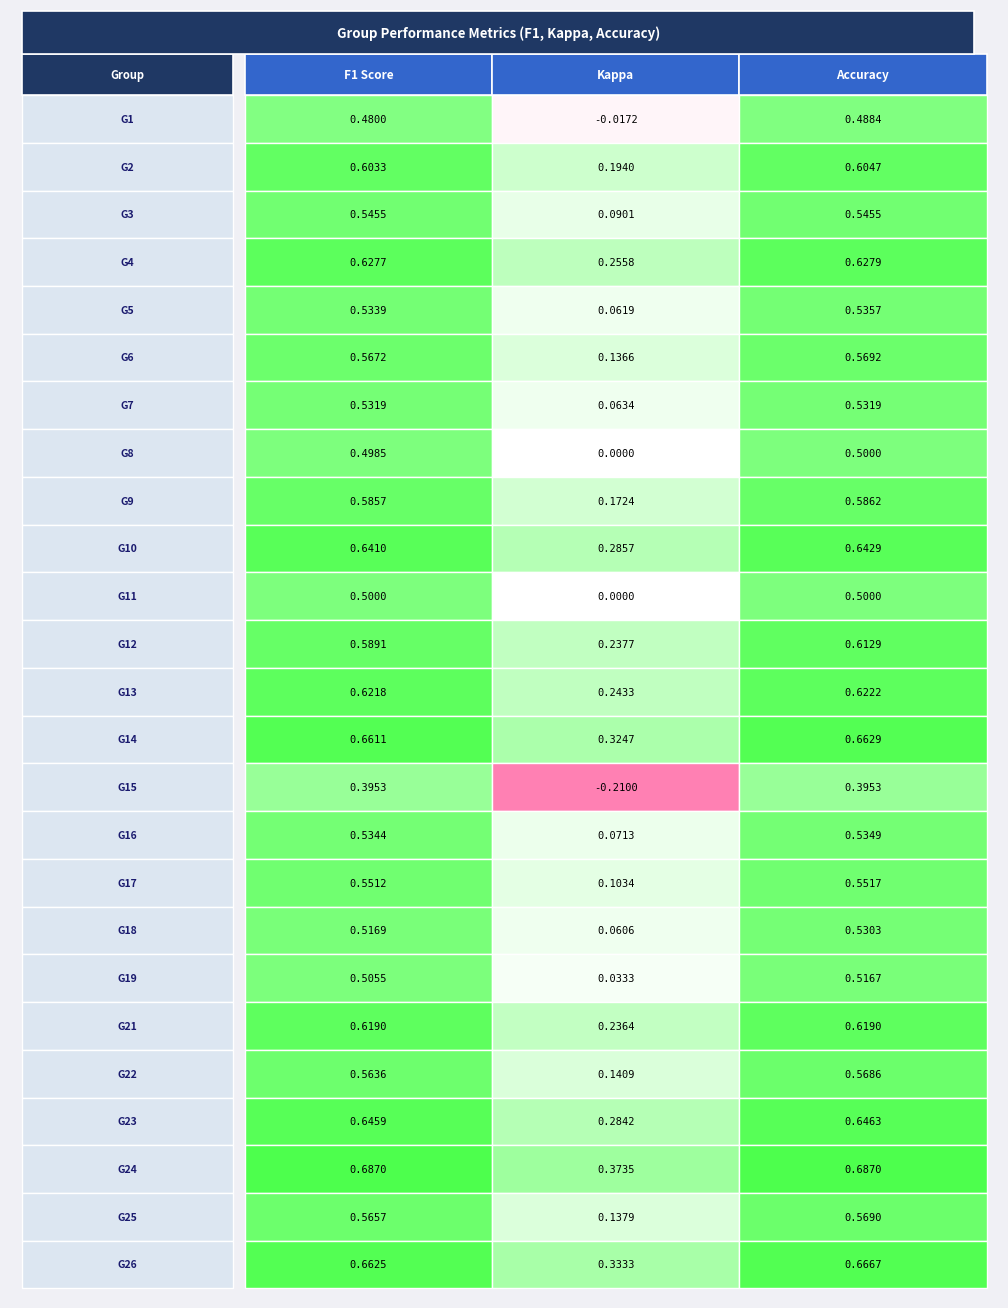

Is the value of 2 at kappa greater than the value of 26 at f1?

No